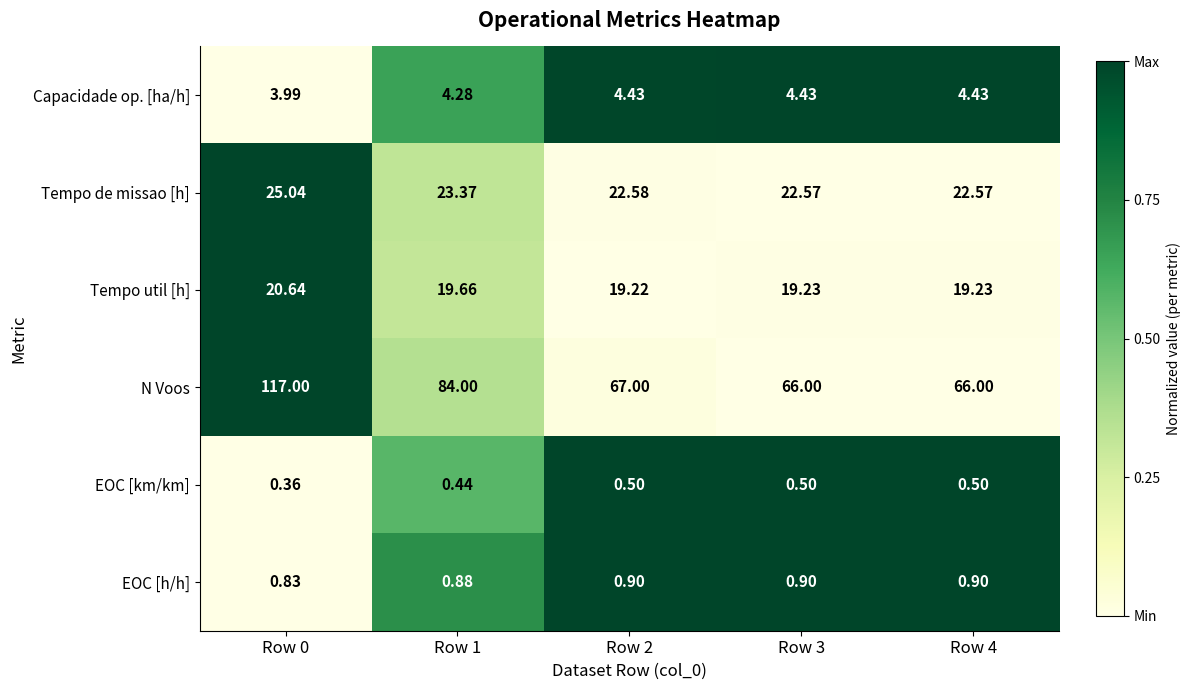

Is the value of Tempo util [h] at Row 0 greater than the value of EOC [h/h] at Row 3?

Yes